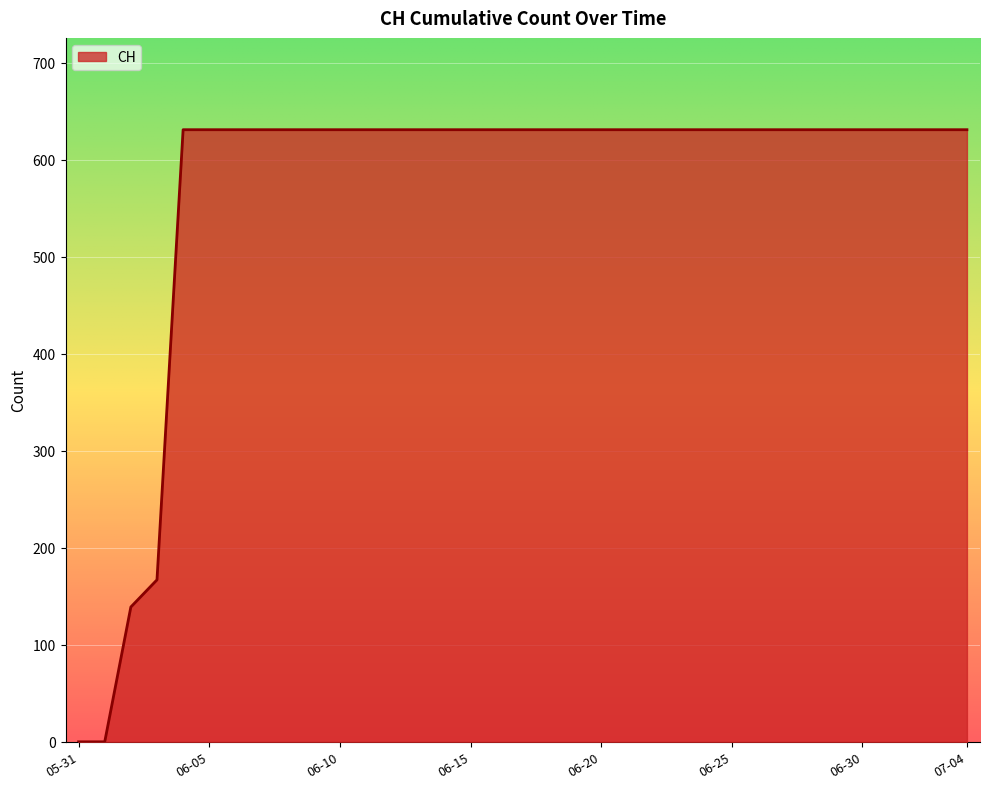

What is the difference between the maximum and minimum values?

631